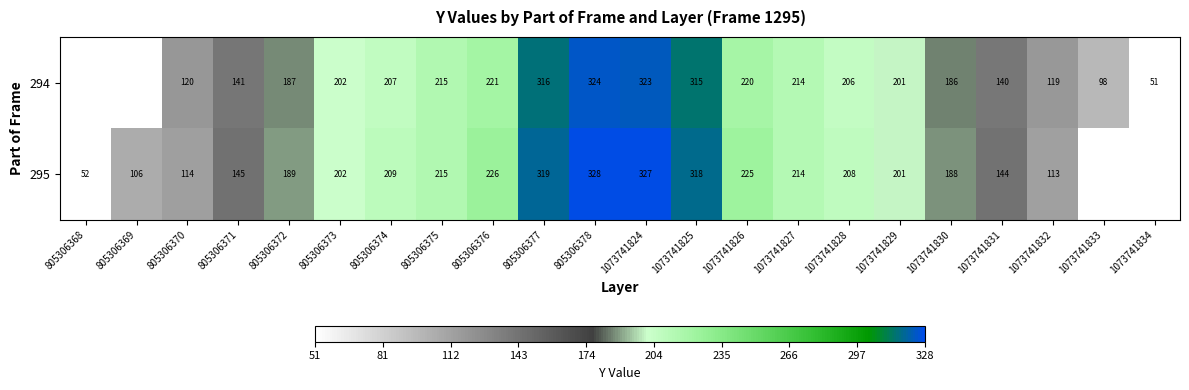

The 295 series shows 225 at 1073741826. True or false?

True